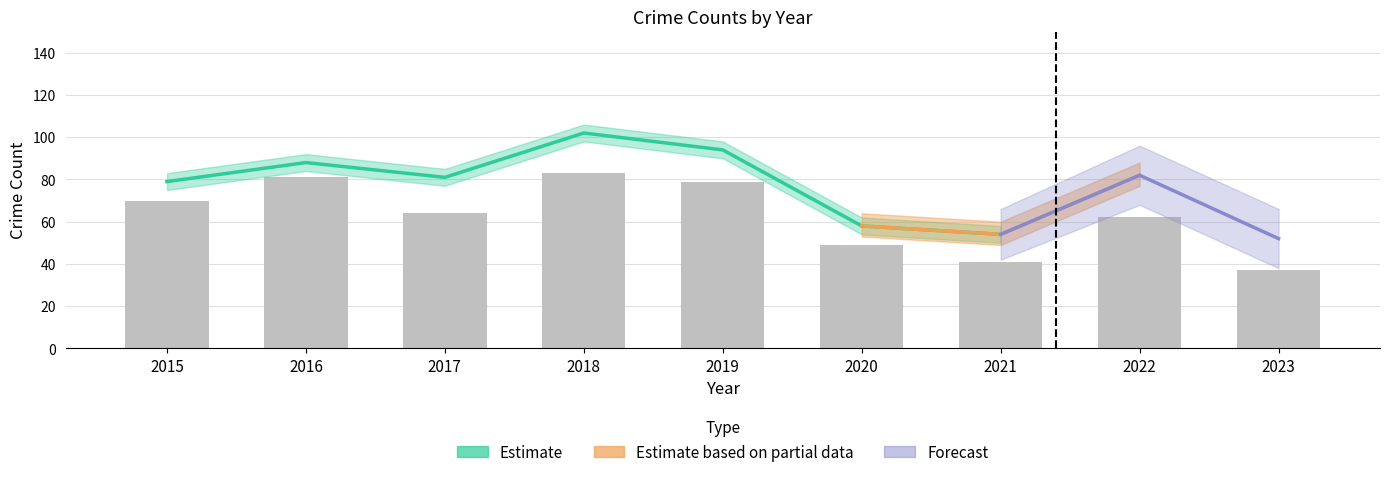

The value at 2019 is 79. True or false?

True